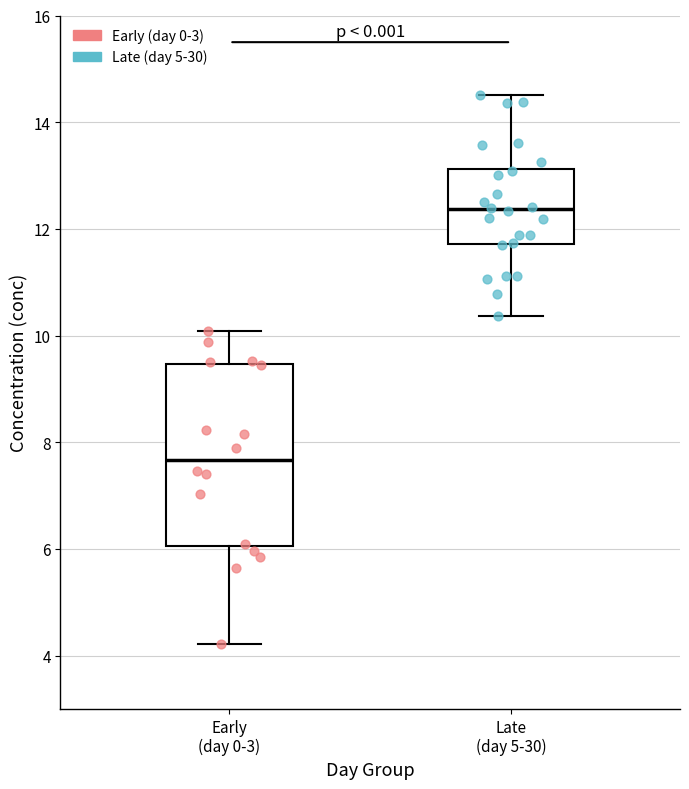

Which box's median line is the highest?

Late (day 5-30)